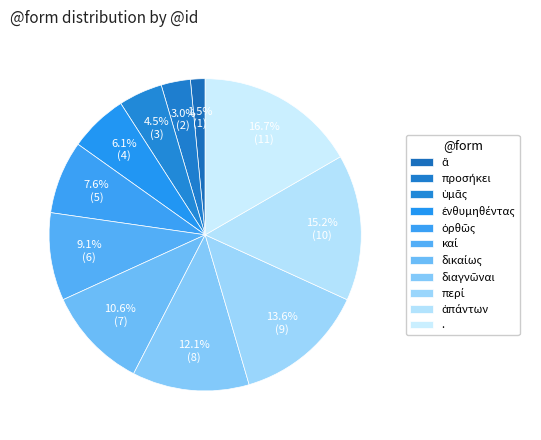

How many segments does this pie chart have?

11